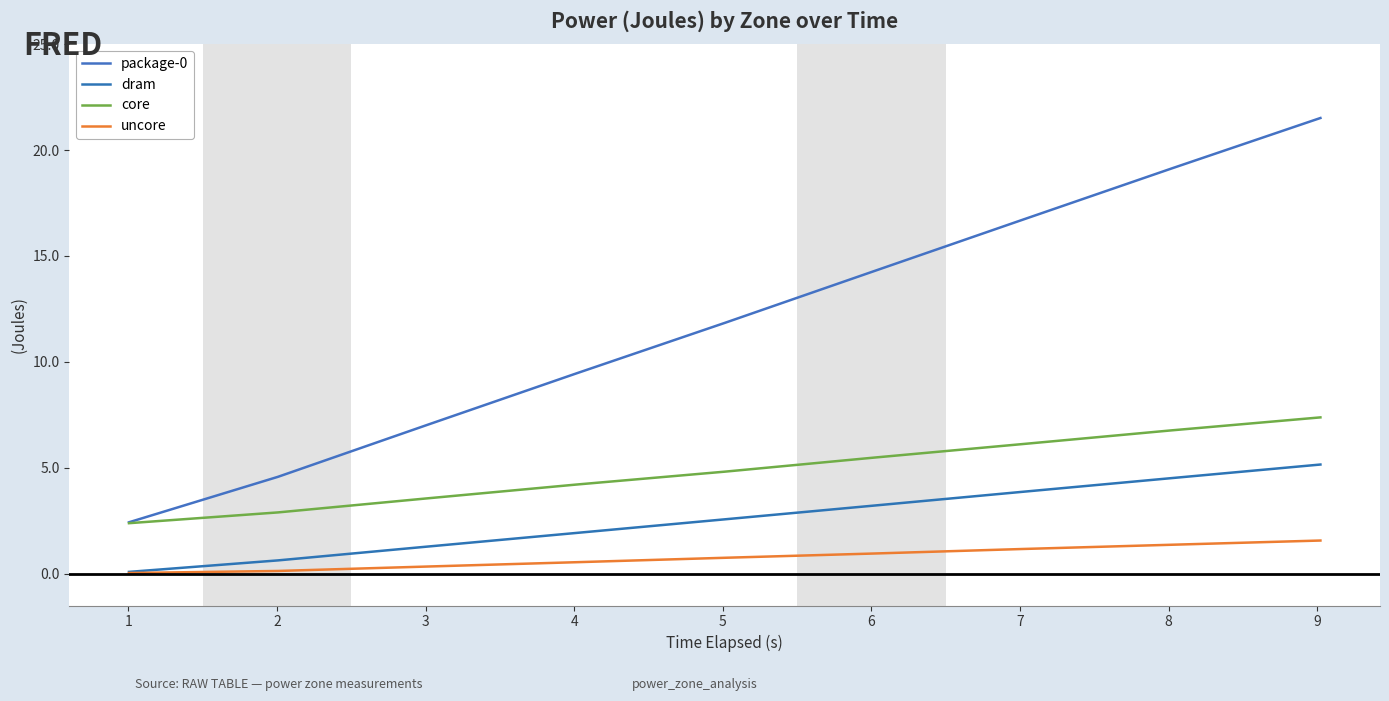

How many lines are shown in the chart?

4